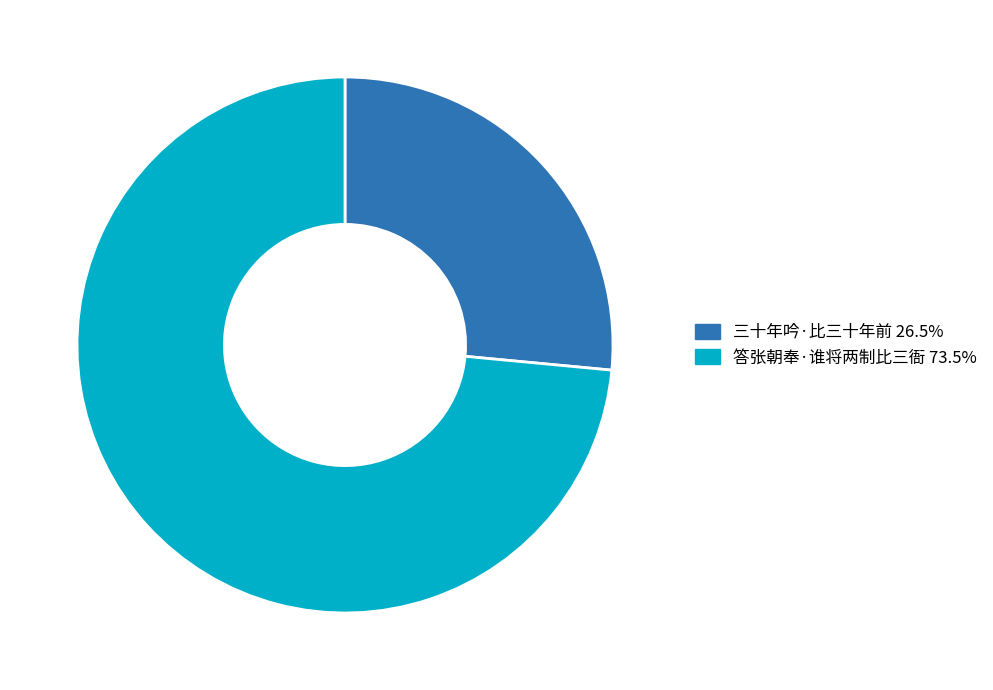

How many slices are in this pie chart?

2